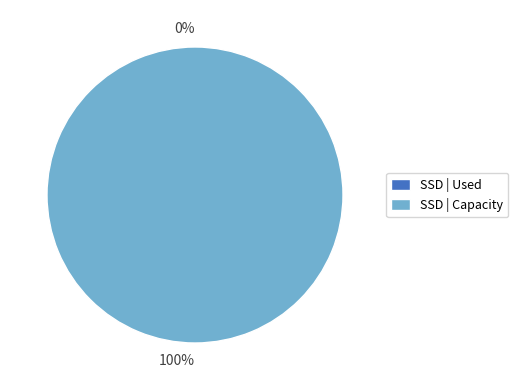

How many slices are in this pie chart?

2